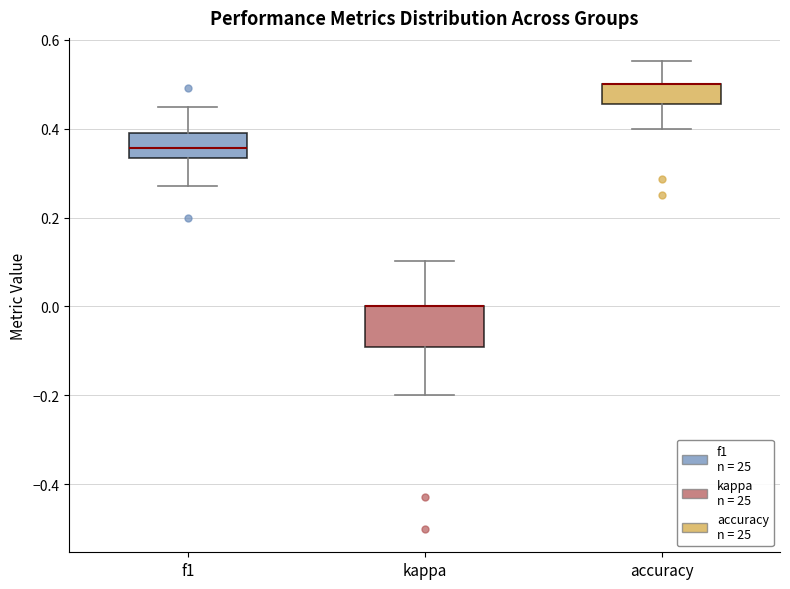

Where does the median line of the box for f1 sit on the y-axis? The values are not printed on the chart, so give them approximately, as read against the axis.

0.36